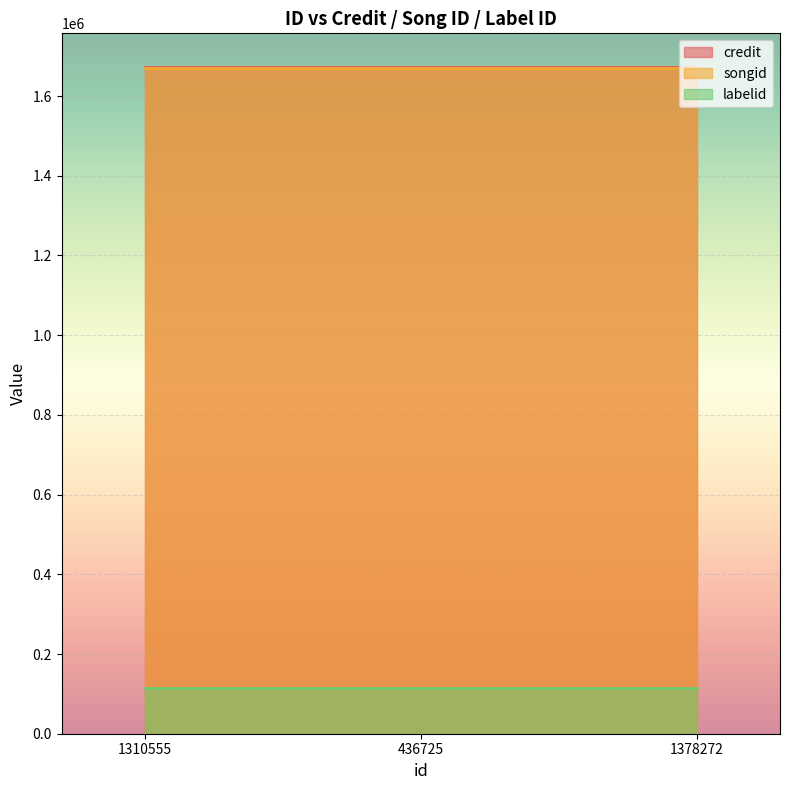

Which series has the largest total across all categories?

credit